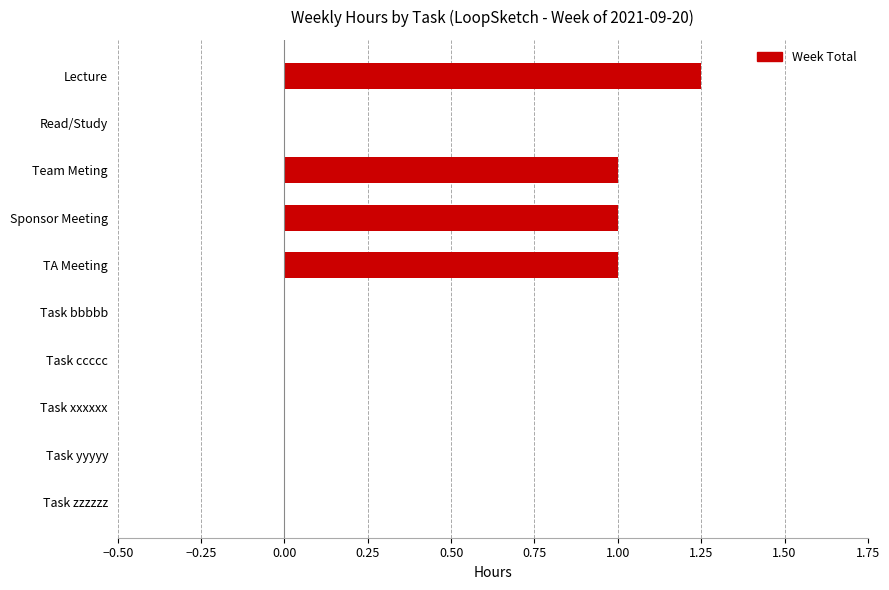

Between Task xxxxxx and Sponsor Meeting, which is larger?

Sponsor Meeting